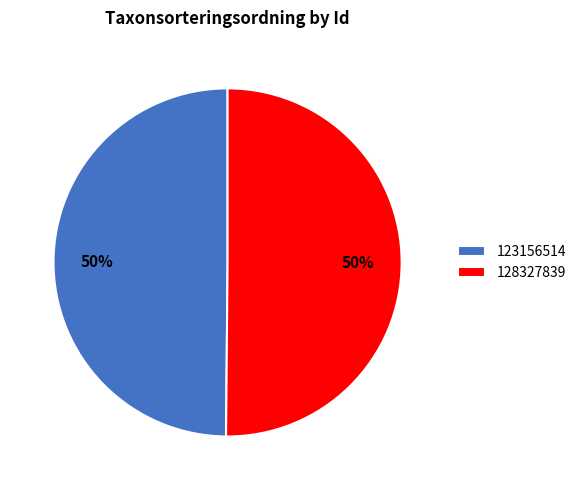

How many slices are in this pie chart?

2